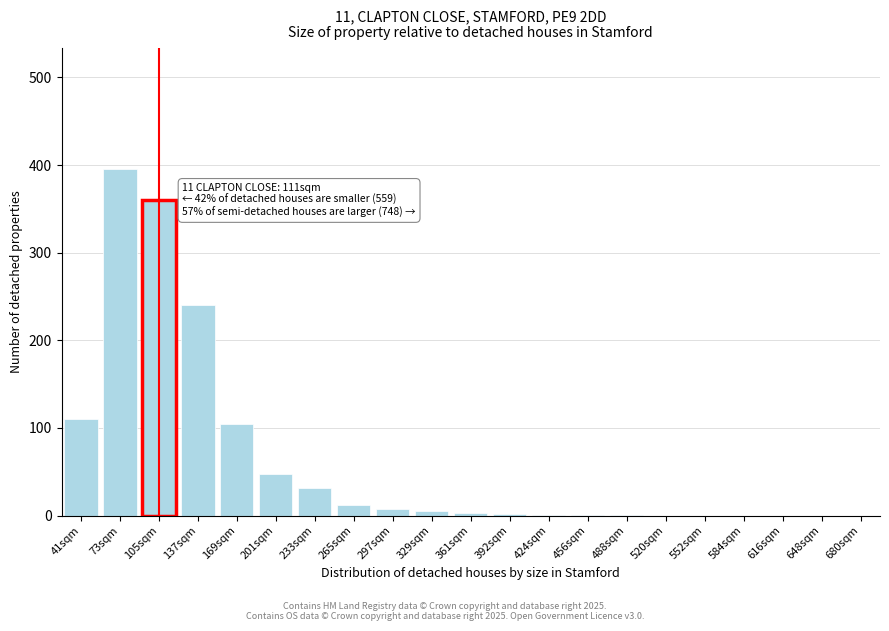

Where is the data nearest to the value 197?

137sqm